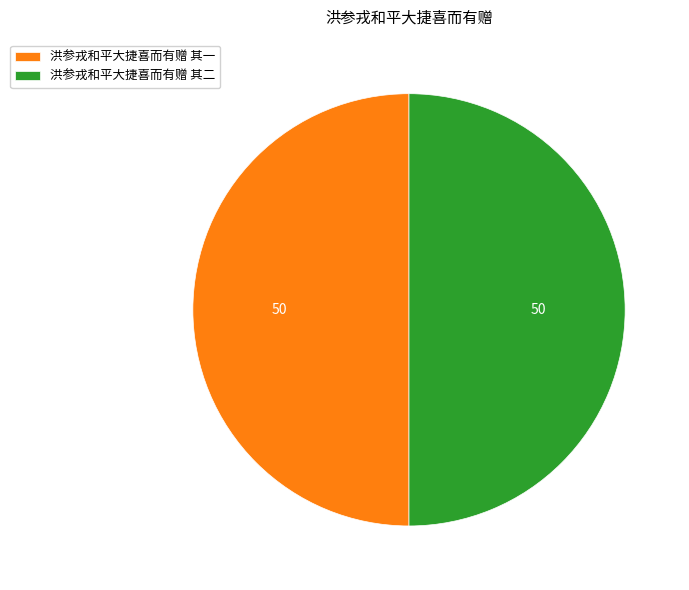

Do 洪参戎和平大捷喜而有赠 其二 and 洪参戎和平大捷喜而有赠 其一 together represent more than half of the pie?

Yes